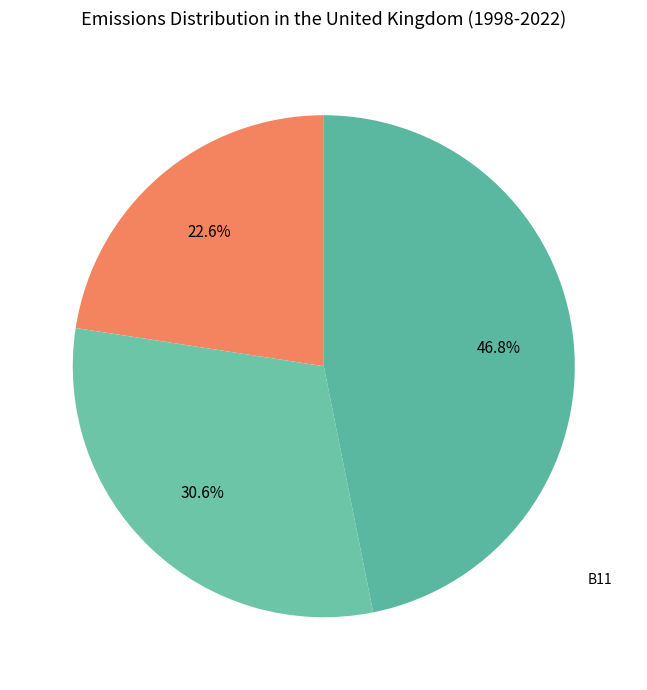

How many slices are in this pie chart?

3